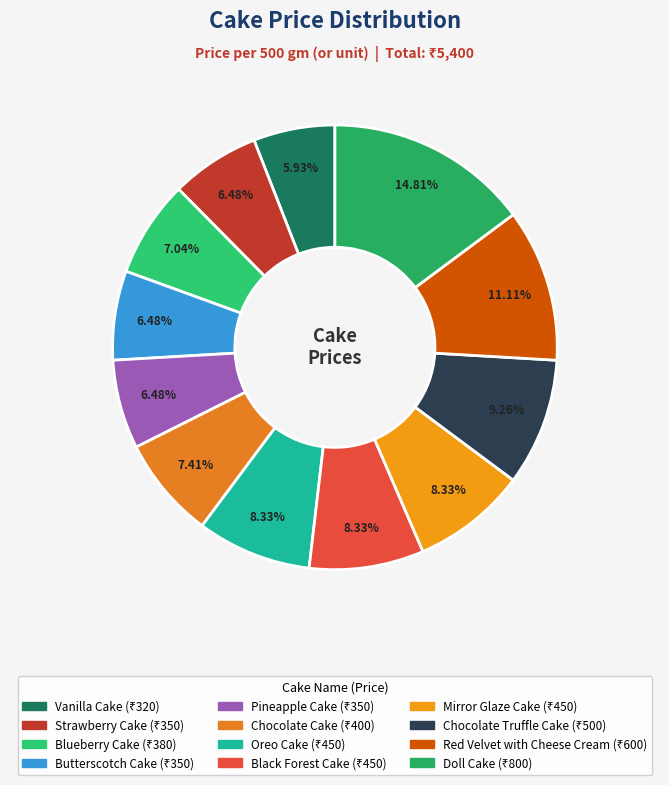

Count the number of slices in the pie.

12